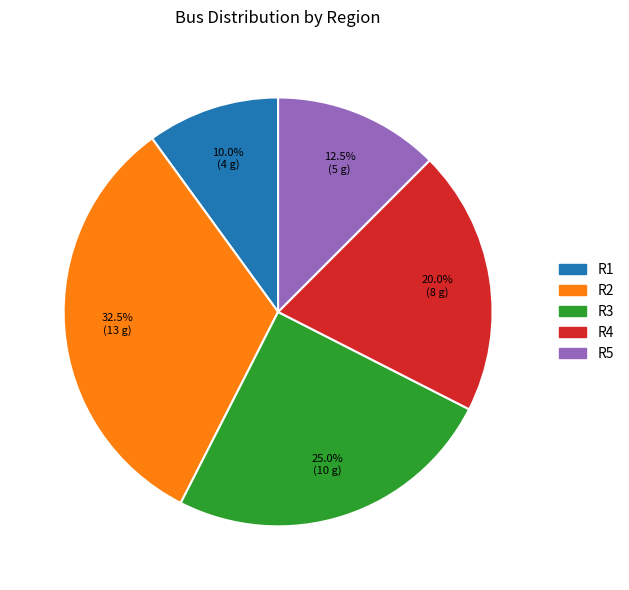

What percentage is the R4 slice, to the nearest percent?

20%